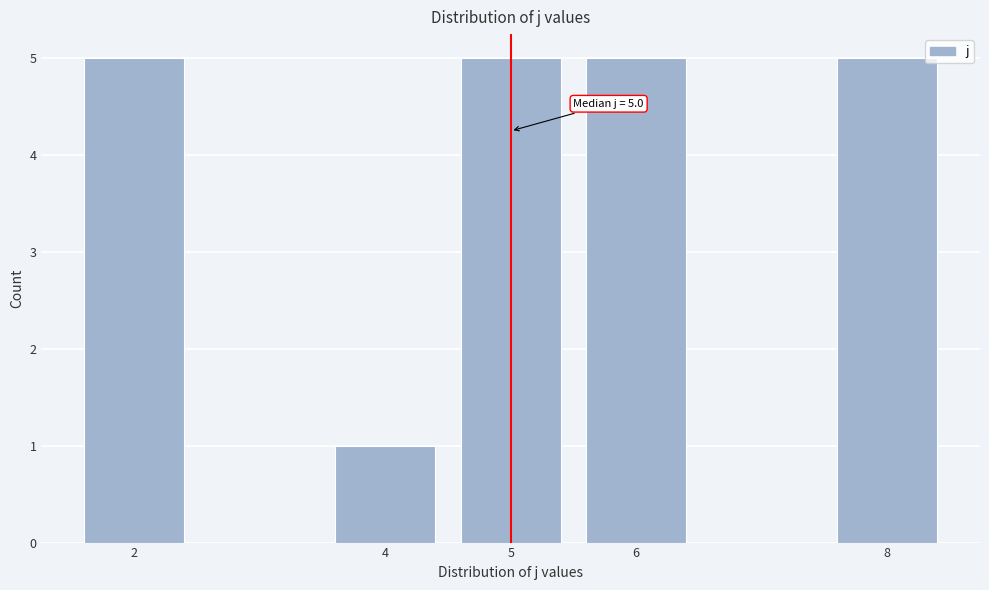

Reading left to right, transcribe all the data shown in this chart.

5	1	5	5	5